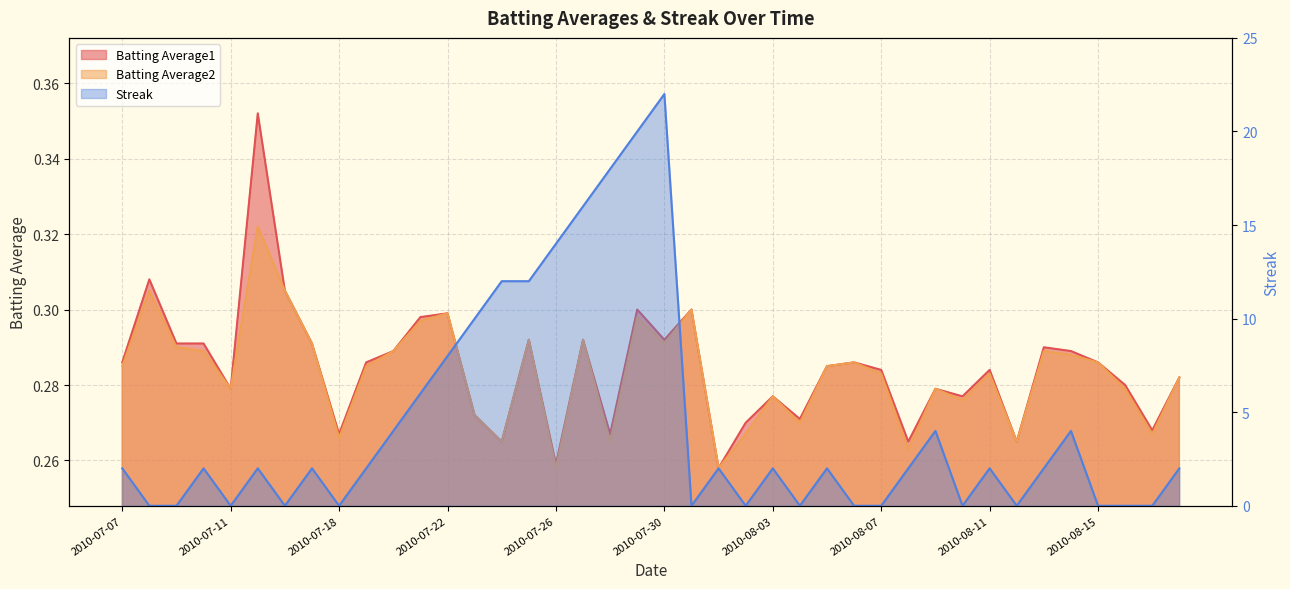

Reading left to right, transcribe all the data shown in this chart.

Batting Average1: 2010-07-07=0.3	2010-07-08=0.3	2010-07-09=0.3	2010-07-10=0.3	2010-07-11=0.3	2010-07-15=0.4	2010-07-16=0.3	2010-07-17=0.3	2010-07-18=0.3	2010-07-19=0.3	2010-07-20=0.3	2010-07-21=0.3	2010-07-22=0.3	2010-07-23=0.3	2010-07-24=0.3	2010-07-25=0.3	2010-07-26=0.3	2010-07-27=0.3	2010-07-28=0.3	2010-07-29=0.3	2010-07-30=0.3	2010-07-31=0.3	2010-08-01=0.3	2010-08-02=0.3	2010-08-03=0.3	2010-08-04=0.3	2010-08-05=0.3	2010-08-06=0.3	2010-08-07=0.3	2010-08-08=0.3	2010-08-09=0.3	2010-08-10=0.3	2010-08-11=0.3	2010-08-12=0.3	2010-08-13=0.3	2010-08-14=0.3	2010-08-15=0.3	2010-08-16=0.3	2010-08-17=0.3	2010-08-18=0.3
Batting Average2: 2010-07-07=0.3	2010-07-08=0.3	2010-07-09=0.3	2010-07-10=0.3	2010-07-11=0.3	2010-07-15=0.3	2010-07-16=0.3	2010-07-17=0.3	2010-07-18=0.3	2010-07-19=0.3	2010-07-20=0.3	2010-07-21=0.3	2010-07-22=0.3	2010-07-23=0.3	2010-07-24=0.3	2010-07-25=0.3	2010-07-26=0.3	2010-07-27=0.3	2010-07-28=0.3	2010-07-29=0.3	2010-07-30=0.3	2010-07-31=0.3	2010-08-01=0.3	2010-08-02=0.3	2010-08-03=0.3	2010-08-04=0.3	2010-08-05=0.3	2010-08-06=0.3	2010-08-07=0.3	2010-08-08=0.3	2010-08-09=0.3	2010-08-10=0.3	2010-08-11=0.3	2010-08-12=0.3	2010-08-13=0.3	2010-08-14=0.3	2010-08-15=0.3	2010-08-16=0.3	2010-08-17=0.3	2010-08-18=0.3
Streak: 2010-07-07=2.0	2010-07-08=0.0	2010-07-09=0.0	2010-07-10=2.0	2010-07-11=0.0	2010-07-15=2.0	2010-07-16=0.0	2010-07-17=2.0	2010-07-18=0.0	2010-07-19=2.0	2010-07-20=4.0	2010-07-21=6.0	2010-07-22=8.0	2010-07-23=10.0	2010-07-24=12.0	2010-07-25=12.0	2010-07-26=14.0	2010-07-27=16.0	2010-07-28=18.0	2010-07-29=20.0	2010-07-30=22.0	2010-07-31=0.0	2010-08-01=2.0	2010-08-02=0.0	2010-08-03=2.0	2010-08-04=0.0	2010-08-05=2.0	2010-08-06=0.0	2010-08-07=0.0	2010-08-08=2.0	2010-08-09=4.0	2010-08-10=0.0	2010-08-11=2.0	2010-08-12=0.0	2010-08-13=2.0	2010-08-14=4.0	2010-08-15=0.0	2010-08-16=0.0	2010-08-17=0.0	2010-08-18=2.0